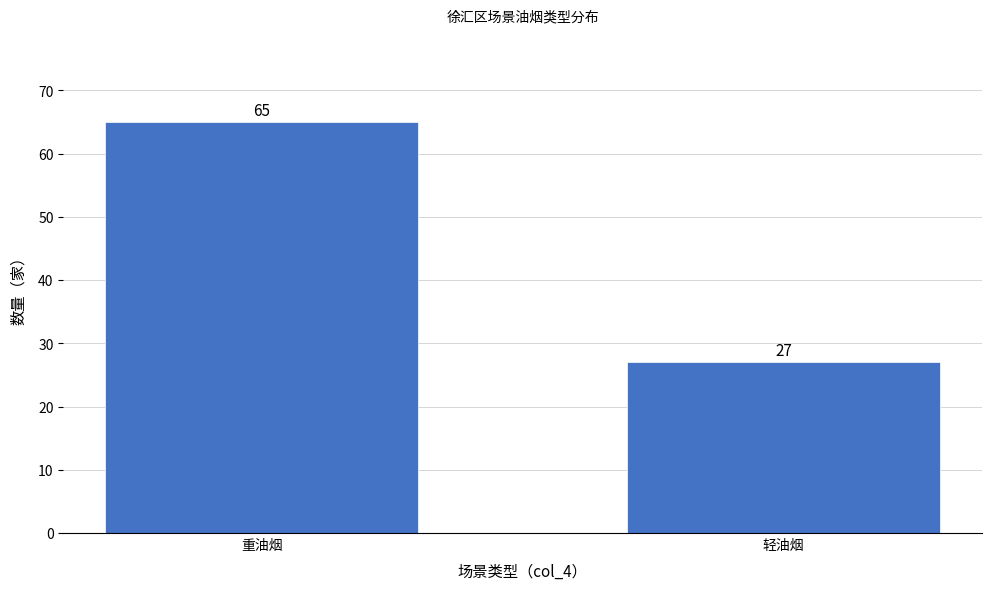

Reading left to right, transcribe all the data shown in this chart.

重油烟=65	轻油烟=27